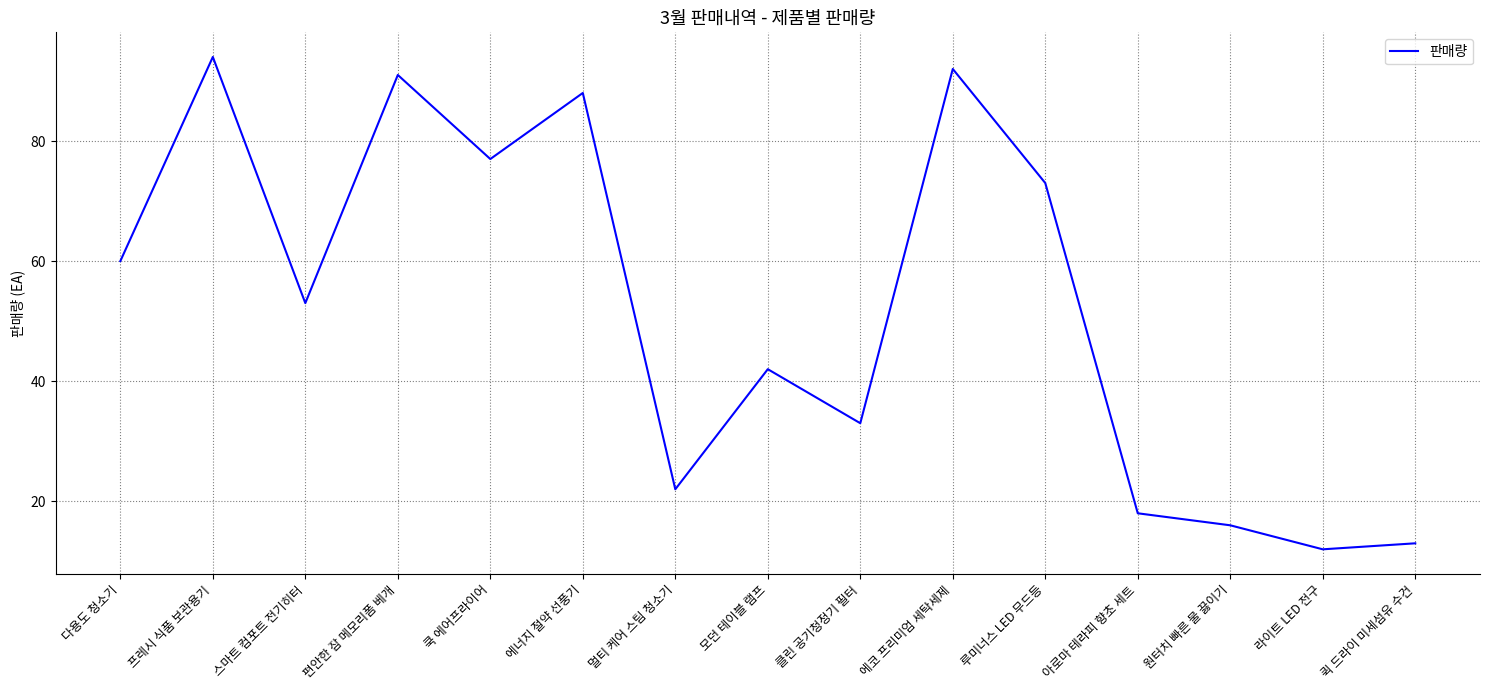

What is the difference between the maximum and minimum values?

82